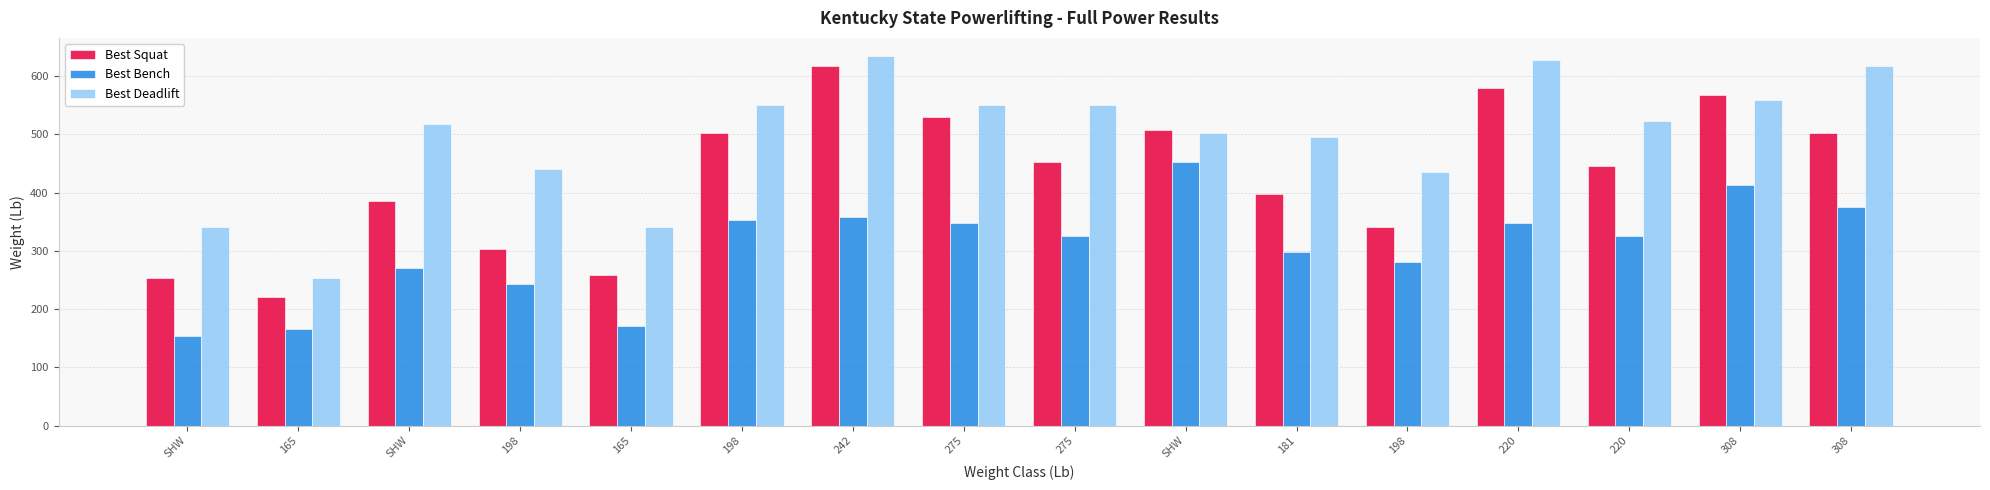

What is the difference between the highest and lowest values at 242?

275.6